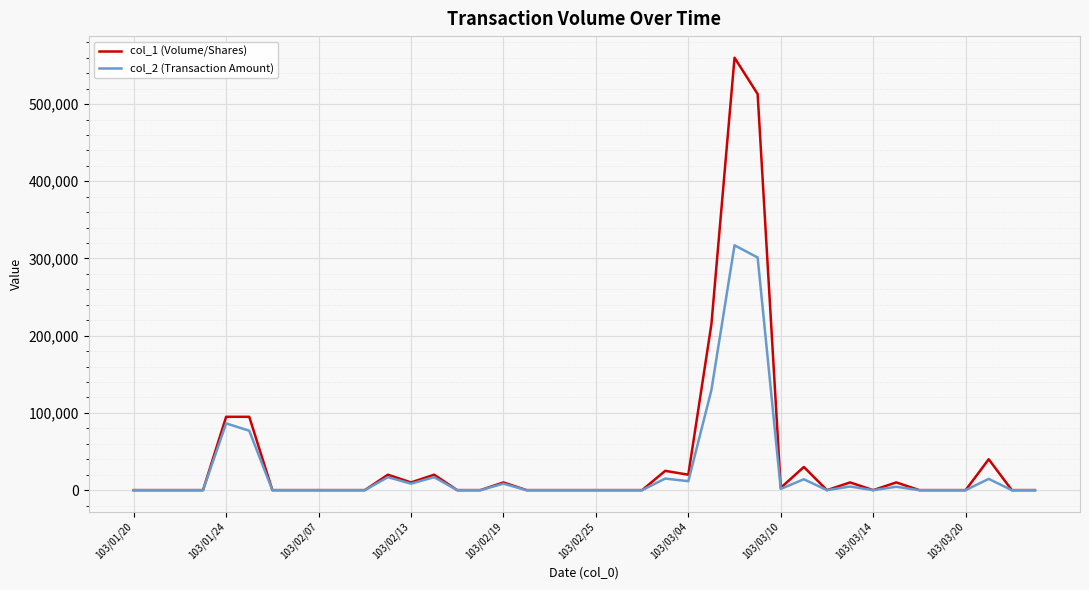

What is the greatest value displayed?

560000